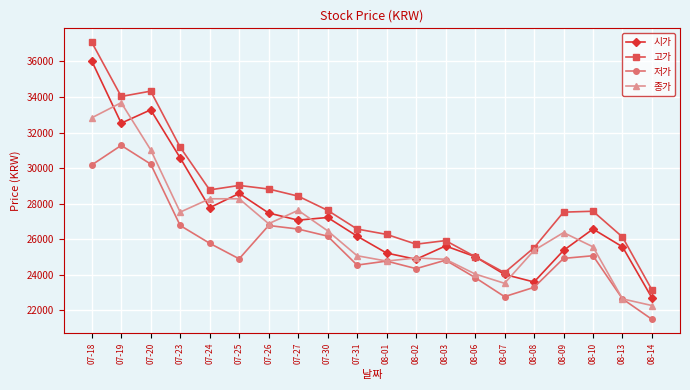

At which label does 저가 reach its peak?

07-19